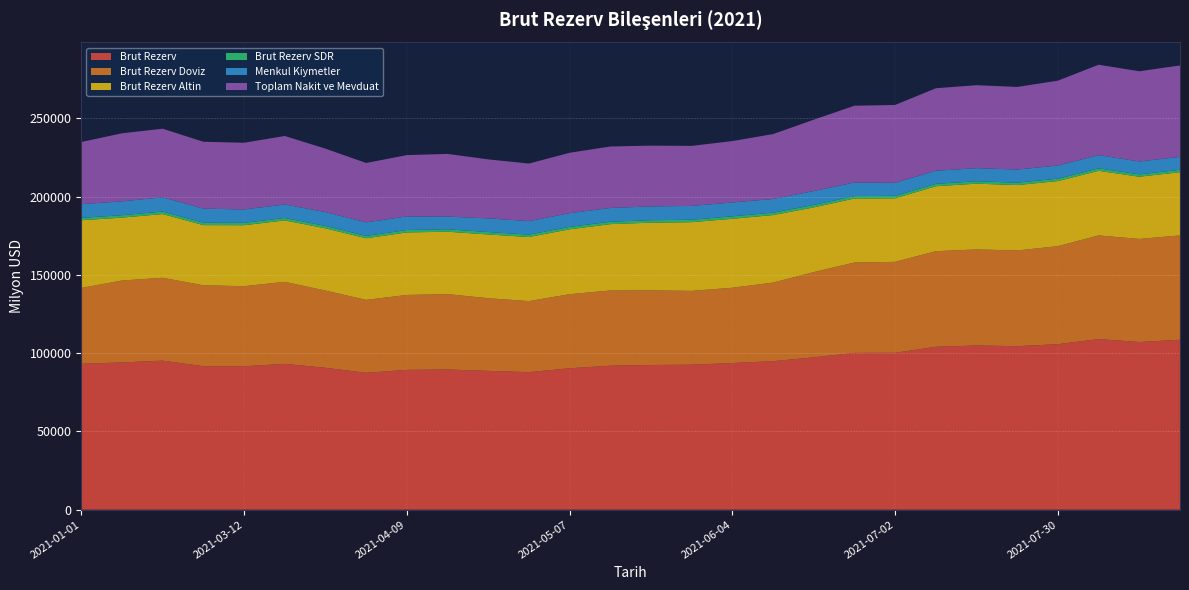

Reading left to right, transcribe all the data shown in this chart.

Brut Rezerv: 2021-01-01=93206.0	2021-02-19=94048.0	2021-02-26=95213.0	2021-03-05=91663.0	2021-03-12=91611.0	2021-03-19=93161.0	2021-03-26=90638.0	2021-04-02=87446.0	2021-04-09=89320.0	2021-04-16=89540.0	2021-04-22=88676.0	2021-04-30=87850.0	2021-05-07=90326.0	2021-05-12=91974.0	2021-05-21=92447.0	2021-05-28=92604.0	2021-06-04=93686.0	2021-06-11=94866.0	2021-06-18=97322.0	2021-06-25=100158.0	2021-07-02=100213.0	2021-07-09=104068.0	2021-07-16=104886.0	2021-07-19=104439.0	2021-07-30=105720.0	2021-08-06=109009.0	2021-08-13=107098.0	2021-08-20=108555.0
Brut Rezerv Doviz: 2021-01-01=48437.1	2021-02-19=52325.9	2021-02-26=52914.5	2021-03-05=51686.4	2021-03-12=51152.2	2021-03-19=52375.8	2021-03-26=49336.6	2021-04-02=46568.4	2021-04-09=47845.6	2021-04-16=48163.5	2021-04-22=46398.5	2021-04-30=45384.2	2021-05-07=47318.8	2021-05-12=48041.6	2021-05-21=47644.3	2021-05-28=47166.3	2021-06-04=48078.4	2021-06-11=50178.9	2021-06-18=54463.5	2021-06-25=57712.0	2021-07-02=58093.9	2021-07-09=61052.7	2021-07-16=61356.7	2021-07-19=61134.8	2021-07-30=62604.7	2021-08-06=66185.2	2021-08-13=65838.5	2021-08-20=66643.3
Brut Rezerv Altin: 2021-01-01=43241.0	2021-02-19=40184.0	2021-02-26=40719.0	2021-03-05=38416.0	2021-03-12=38947.0	2021-03-19=39263.0	2021-03-26=39745.0	2021-04-02=39361.0	2021-04-09=39943.0	2021-04-16=39855.0	2021-04-22=40730.0	2021-04-30=40936.0	2021-05-07=41468.0	2021-05-12=42383.0	2021-05-21=43249.0	2021-05-28=43883.0	2021-06-04=44048.0	2021-06-11=43153.0	2021-06-18=41298.0	2021-06-25=40918.0	2021-07-02=40595.0	2021-07-09=41486.0	2021-07-16=42007.0	2021-07-19=41778.0	2021-07-30=41592.0	2021-08-06=41274.0	2021-08-13=39742.0	2021-08-20=40386.0
Brut Rezerv SDR: 2021-01-01=1527.9	2021-02-19=1538.0	2021-02-26=1579.5	2021-03-05=1560.6	2021-03-12=1511.8	2021-03-19=1522.2	2021-03-26=1556.5	2021-04-02=1516.6	2021-04-09=1531.4	2021-04-16=1521.5	2021-04-22=1547.5	2021-04-30=1529.8	2021-05-07=1539.2	2021-05-12=1549.4	2021-05-21=1553.7	2021-05-28=1554.7	2021-06-04=1559.6	2021-06-11=1534.1	2021-06-18=1560.5	2021-06-25=1528.0	2021-07-02=1524.1	2021-07-09=1529.3	2021-07-16=1522.3	2021-07-19=1526.2	2021-07-30=1523.3	2021-08-06=1549.8	2021-08-13=1517.5	2021-08-20=1525.7
Menkul Kiymetler: 2021-01-01=8756.6	2021-02-19=8852.0	2021-02-26=9111.3	2021-03-05=8986.4	2021-03-12=8543.9	2021-03-19=8631.1	2021-03-26=8815.5	2021-04-02=8624.2	2021-04-09=8690.0	2021-04-16=8136.2	2021-04-22=8724.7	2021-04-30=8641.7	2021-05-07=8731.2	2021-05-12=8797.0	2021-05-21=8814.6	2021-05-28=8832.3	2021-06-04=8873.8	2021-06-11=8726.8	2021-06-18=8871.6	2021-06-25=8679.2	2021-07-02=8361.2	2021-07-09=8375.7	2021-07-16=8371.6	2021-07-19=8386.2	2021-07-30=8390.8	2021-08-06=8443.7	2021-08-13=8220.1	2021-08-20=8245.7
Toplam Nakit ve Mevduat: 2021-01-01=39680.5	2021-02-19=43474.0	2021-02-26=43803.1	2021-03-05=42700.1	2021-03-12=42608.4	2021-03-19=43744.7	2021-03-26=40521.1	2021-04-02=37944.3	2021-04-09=39155.7	2021-04-16=40027.3	2021-04-22=37673.8	2021-04-30=36742.5	2021-05-07=38587.6	2021-05-12=39244.6	2021-05-21=38829.7	2021-05-28=38334.1	2021-06-04=39204.6	2021-06-11=41452.1	2021-06-18=45592.0	2021-06-25=49032.8	2021-07-02=49732.7	2021-07-09=52677.0	2021-07-16=52985.1	2021-07-19=52748.6	2021-07-30=54213.9	2021-08-06=57741.5	2021-08-13=57618.3	2021-08-20=58397.6